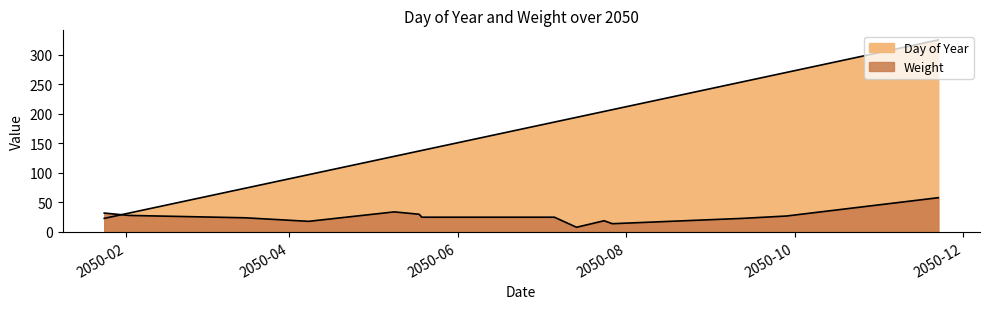

Reading left to right, list all the values displayed in this chart.

Day of Year: 23	32	74	97	128	137	138	186	194	204	207	254	270	325
Weight: 32	28	24	18	34	30	25	25	8	19	14	23	27	58